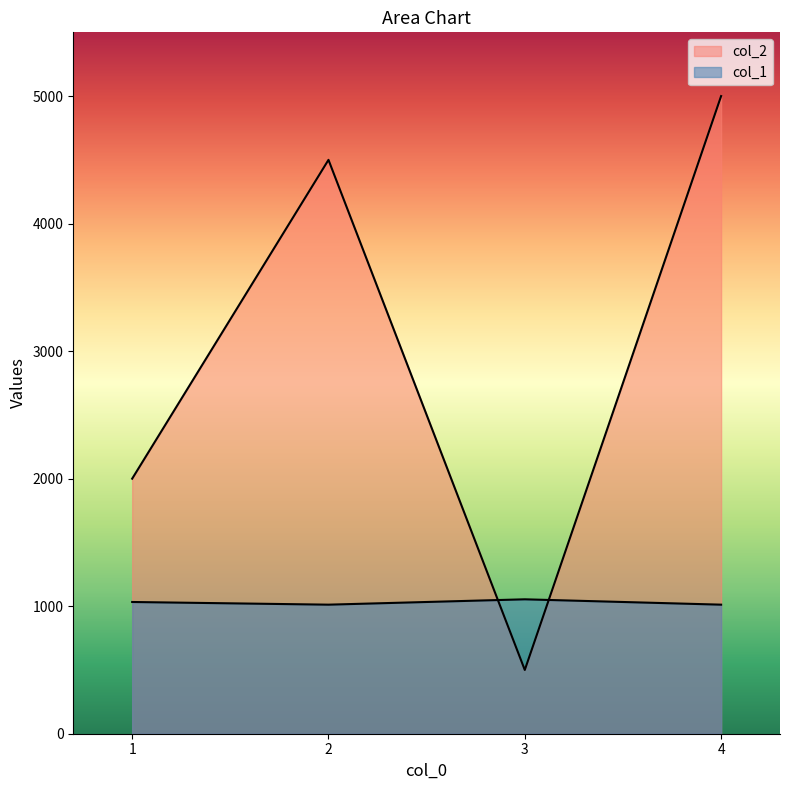

What is the spread (max minus min) of values at 4?

3988